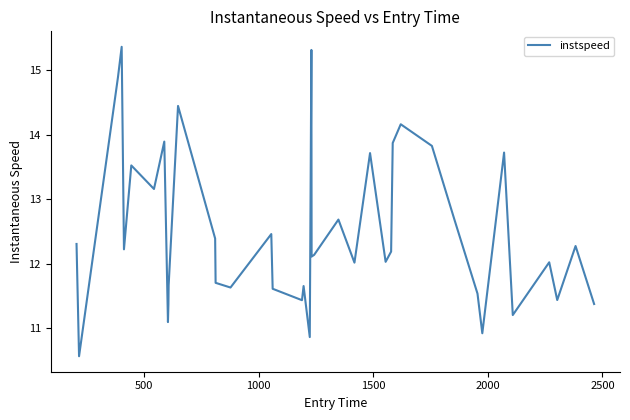

What is the difference between the maximum and minimum values?

4.8